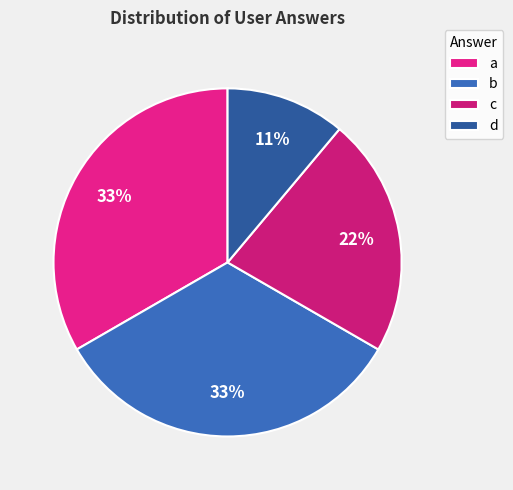

How many segments does this pie chart have?

4